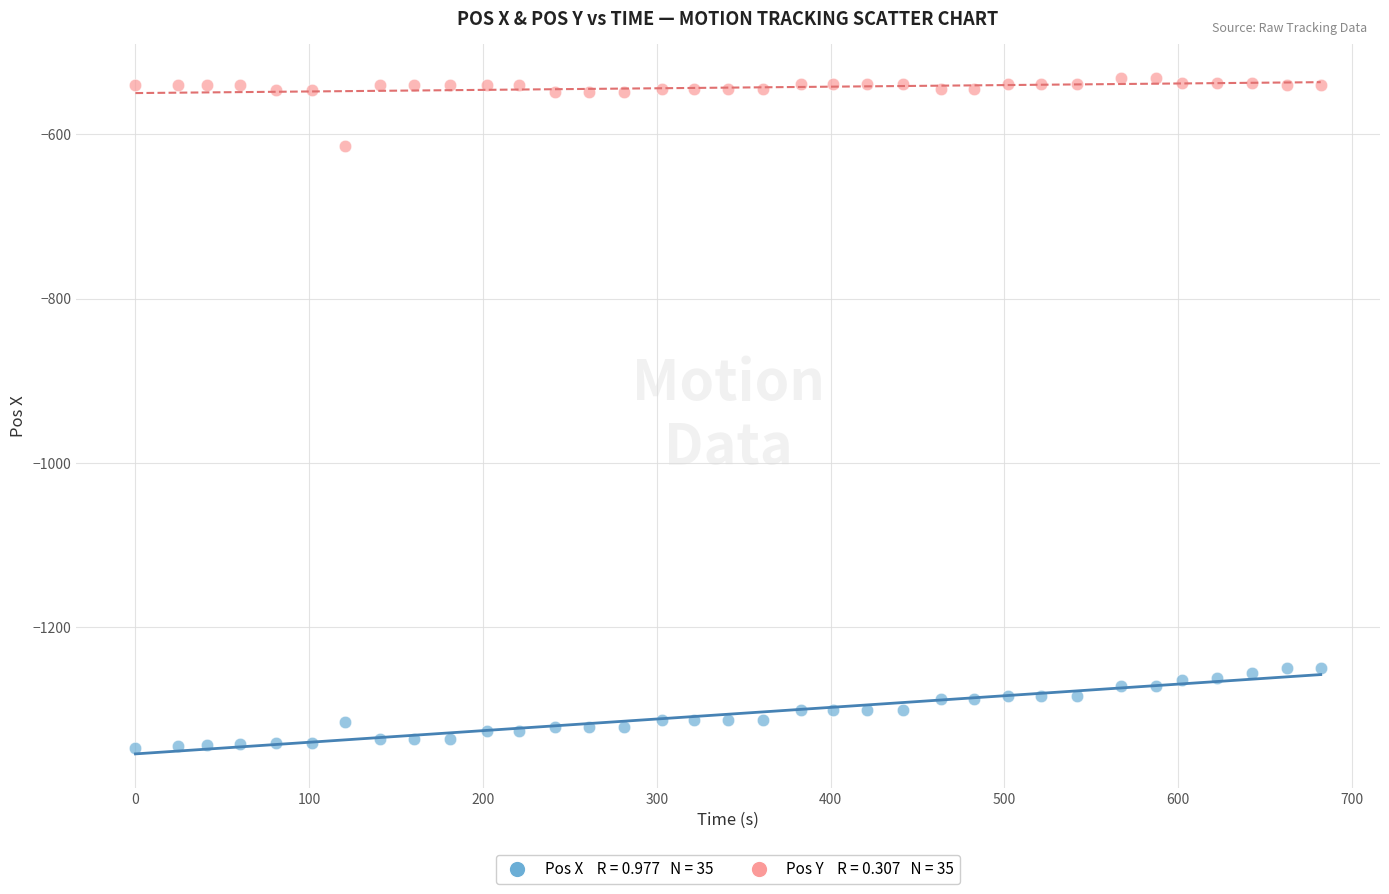

Across all data points, what is the range of Y values (max minus min)?

815.6